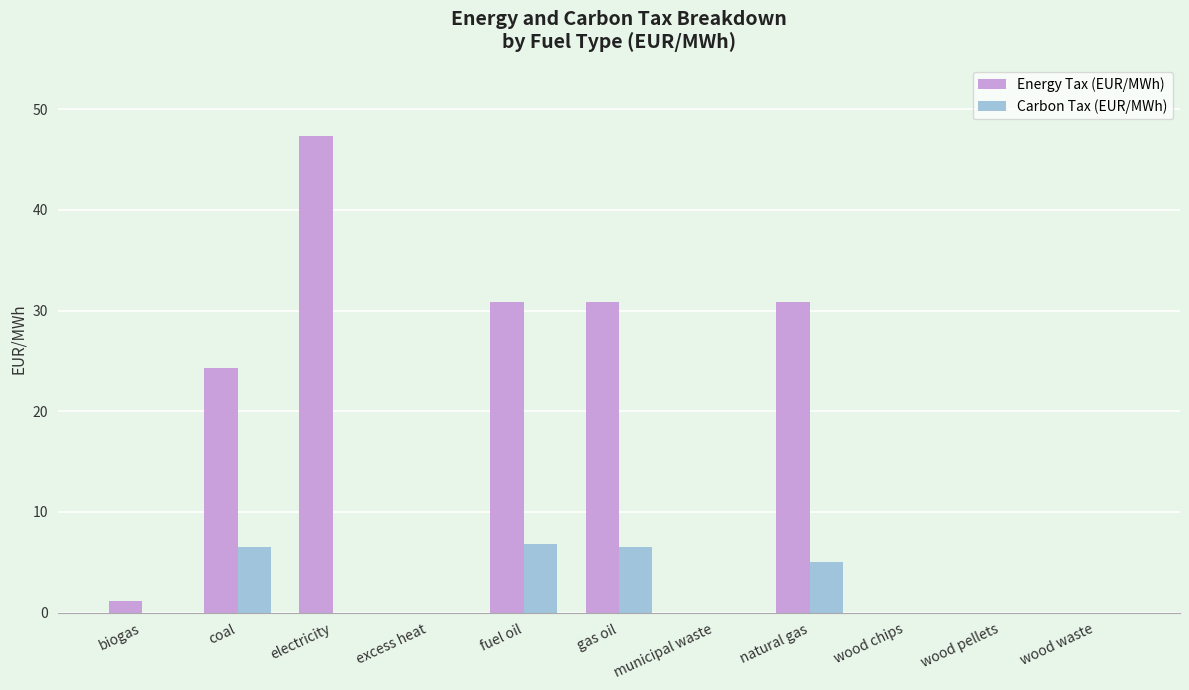

True or false: Energy Tax (EUR/MWh) has a value of 30.9 at gas oil.

True